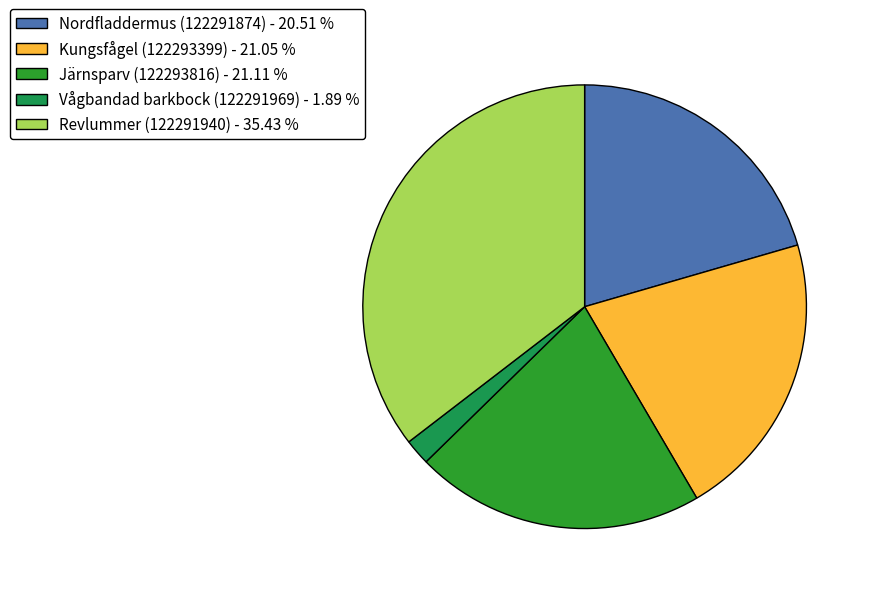

How many slices are in this pie chart?

5